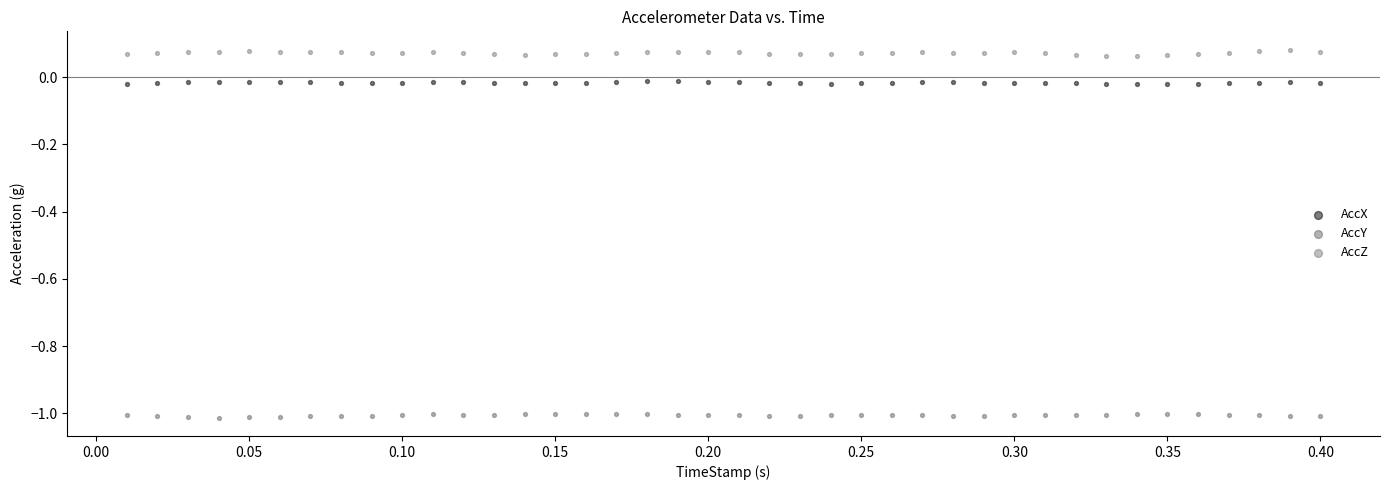

What are all the series names shown in the legend?

AccX, AccY, AccZ